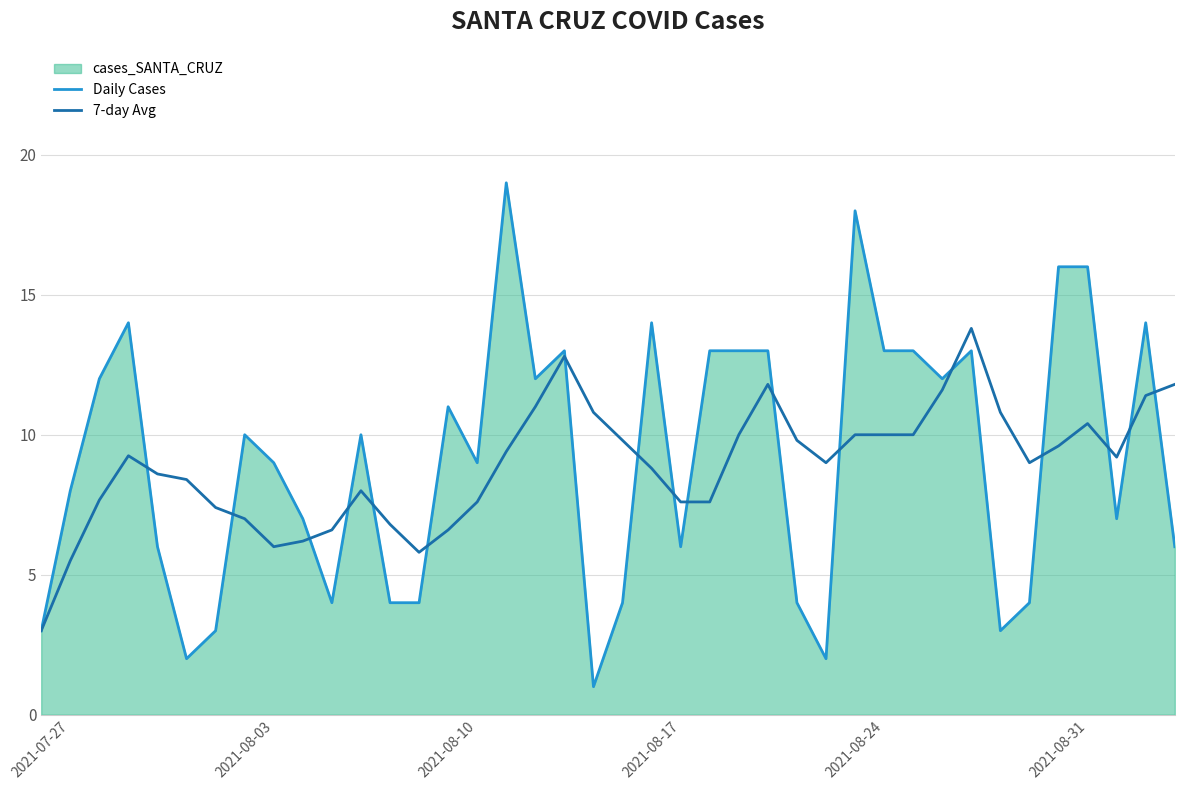

What is the lowest value of the Daily Cases series?

1.0